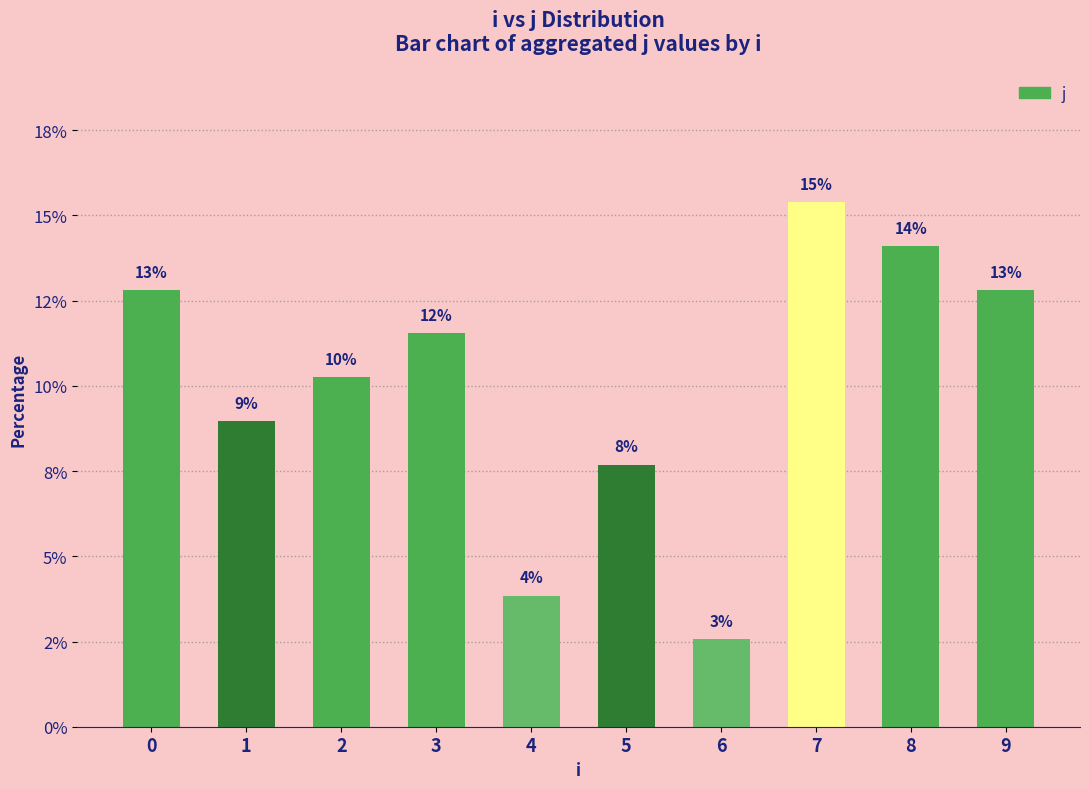

How many bars are there in total?

10